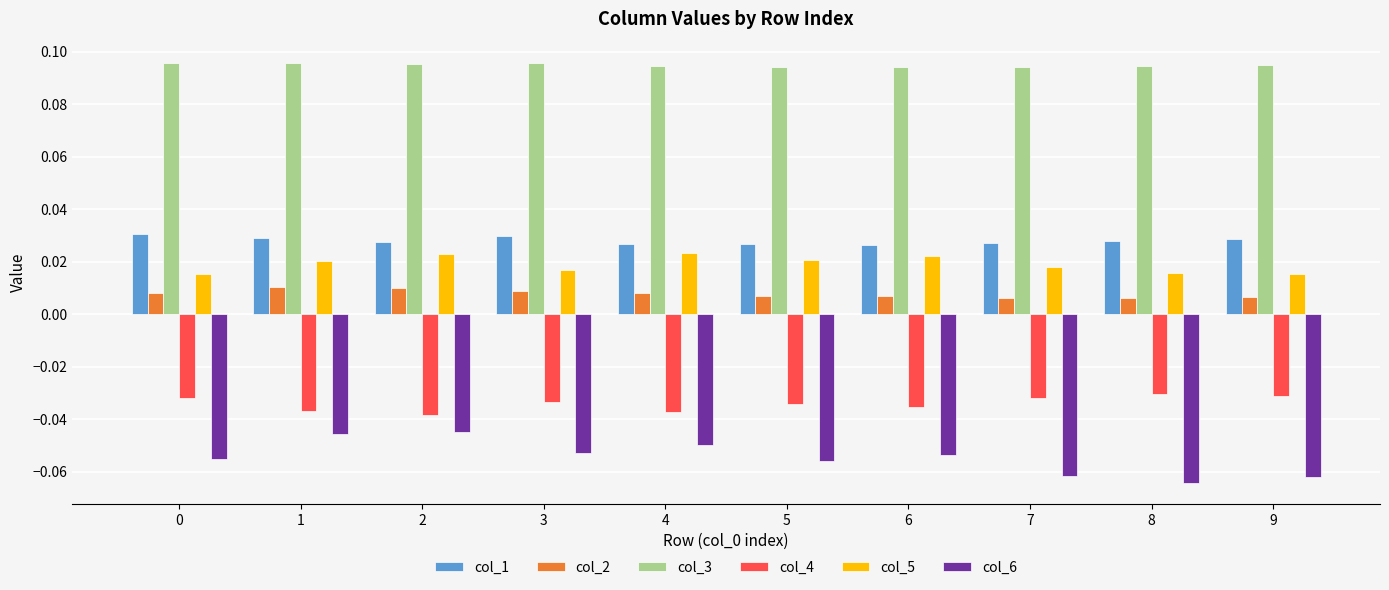

How many col_2 values are between 0 and 1?

10